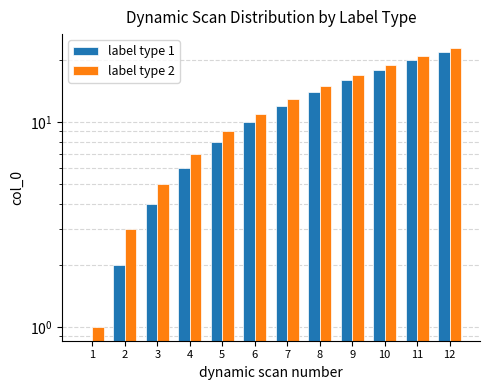

What is the total value across all series at 7?

25